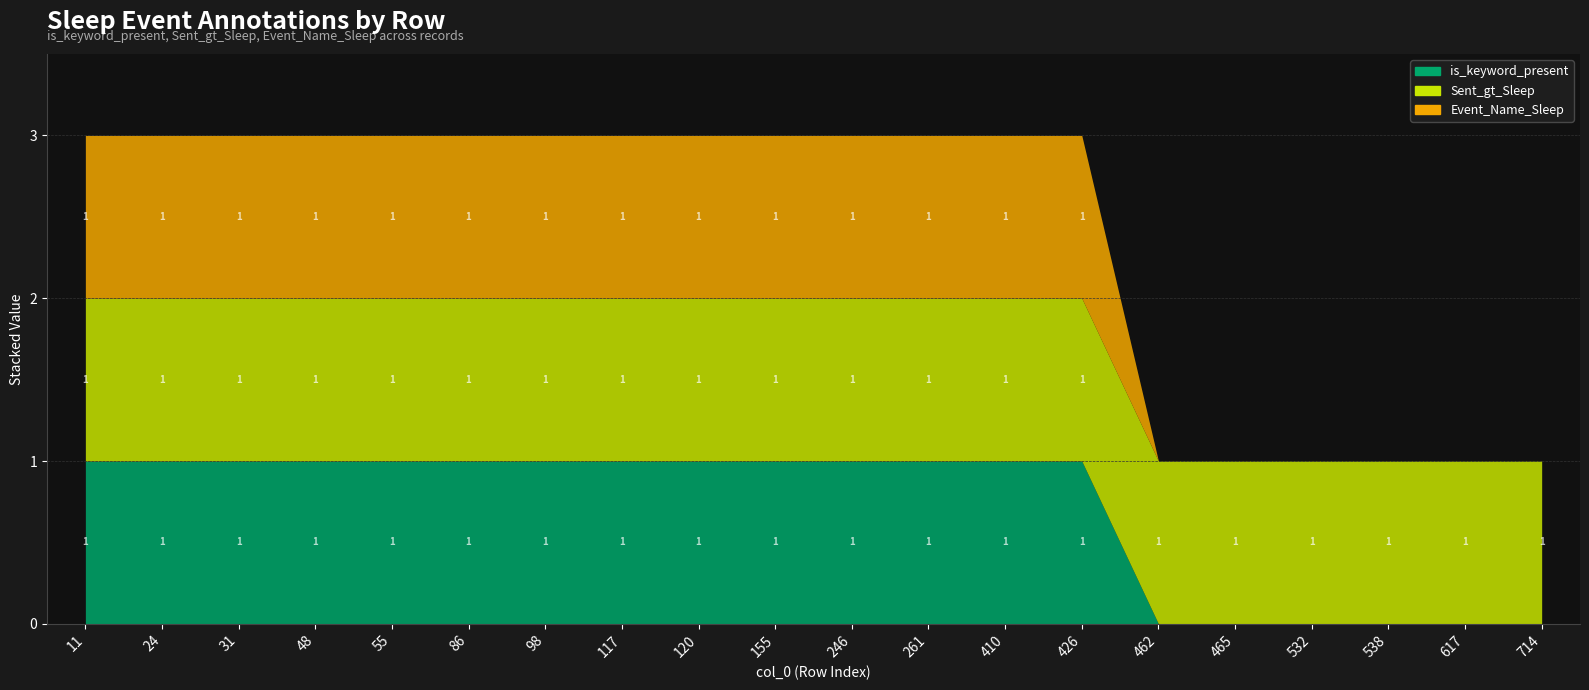

What is the difference between the maximum and minimum values in the Event_Name_Sleep series?

1